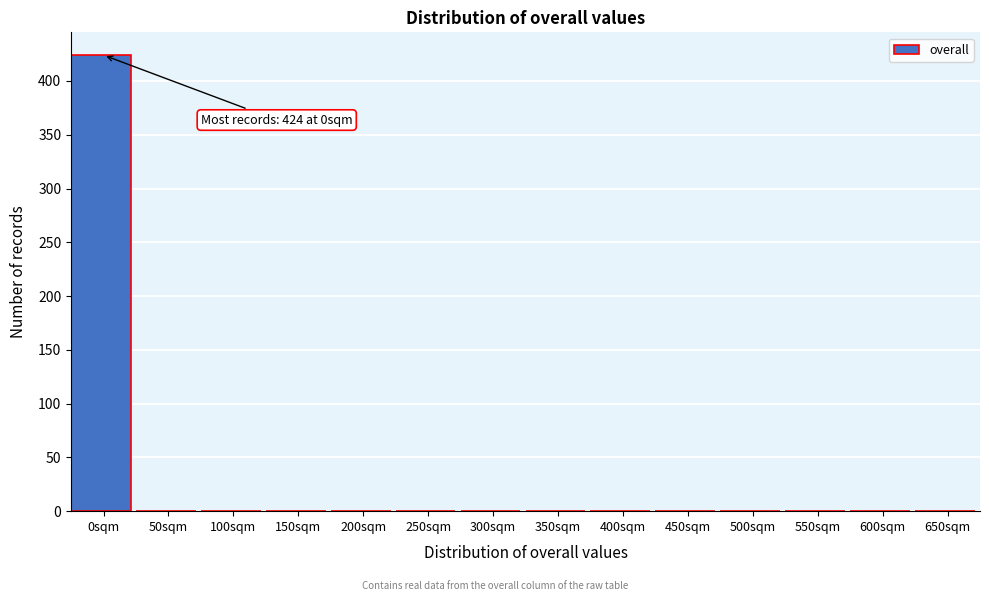

Reading left to right, what are all the values shown in this chart?

0sqm=424	50sqm=0	100sqm=0	150sqm=0	200sqm=0	250sqm=0	300sqm=0	350sqm=0	400sqm=0	450sqm=0	500sqm=0	550sqm=0	600sqm=0	650sqm=0